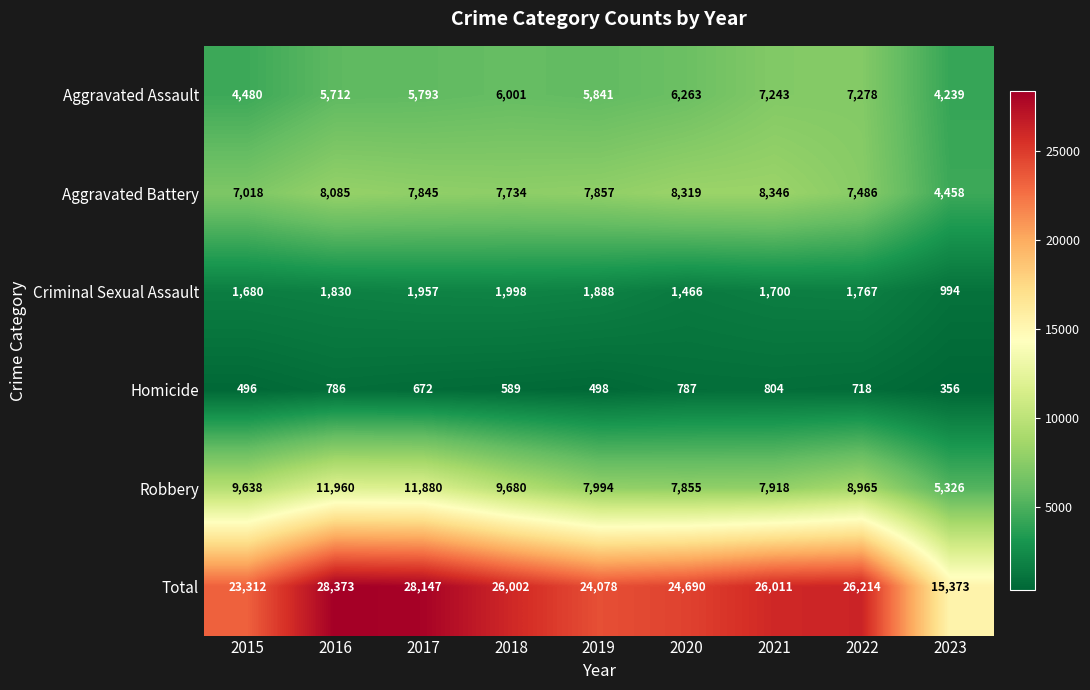

What is the approximate value of Criminal Sexual Assault at 2023, to the nearest 50?

1000